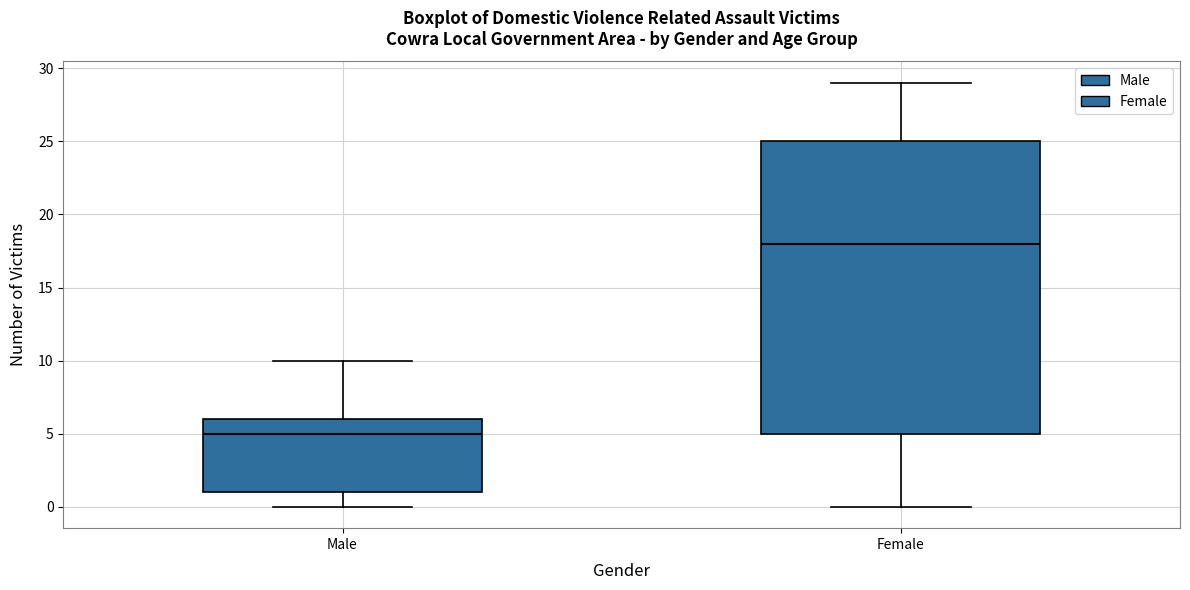

Reading left to right, read every box against the y-axis: the position of its median line, the range the box covers, and the ends of its whiskers. The values are not printed on the chart, so give them approximately, as read against the axis.

Male: median 5, box 1 to 6, whiskers 0 to 10
Female: median 18, box 5 to 25, whiskers 0 to 29